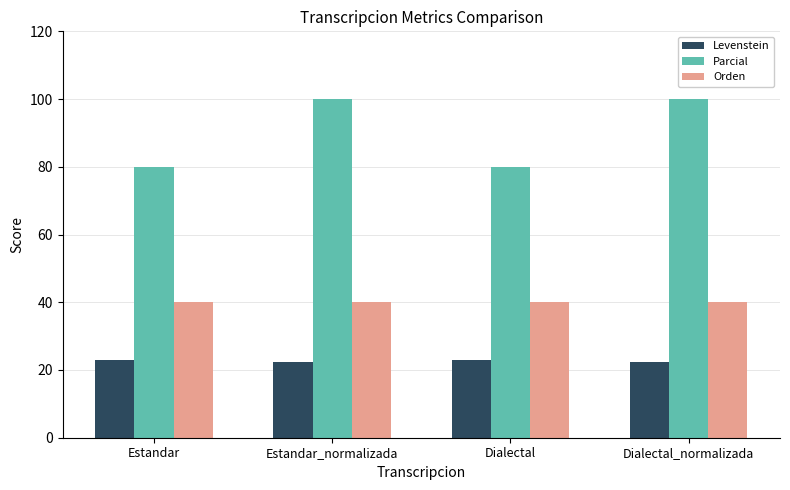

The value of Levenstein at Estandar_normalizada is 35.6. True or false?

False